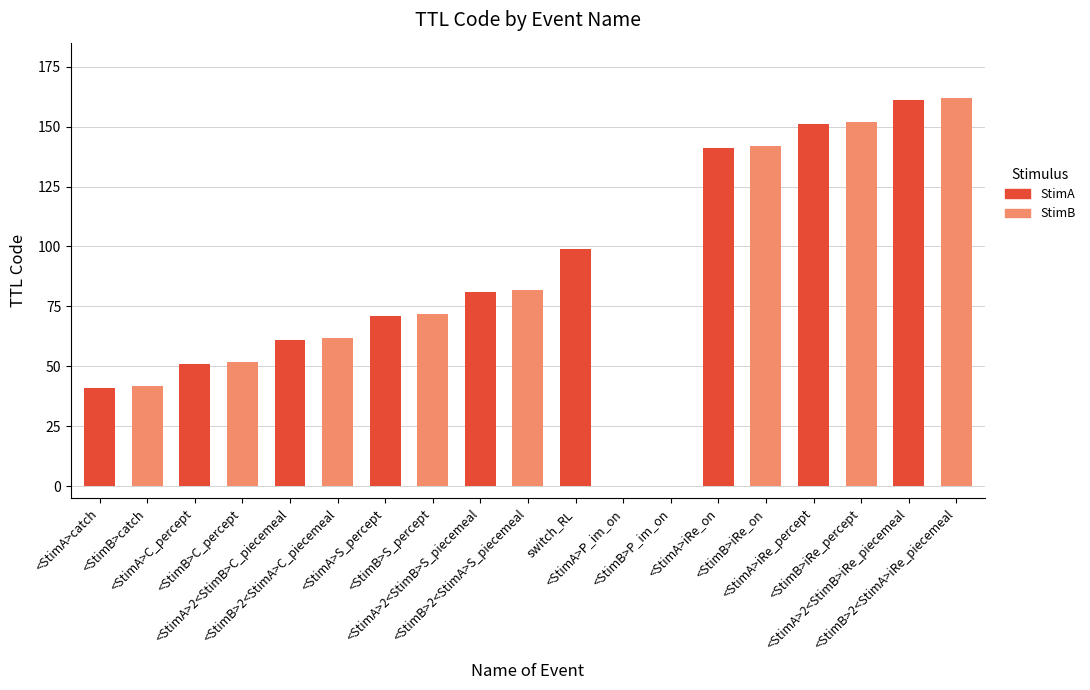

List the series in order of their peak value, highest first.

StimB, StimA